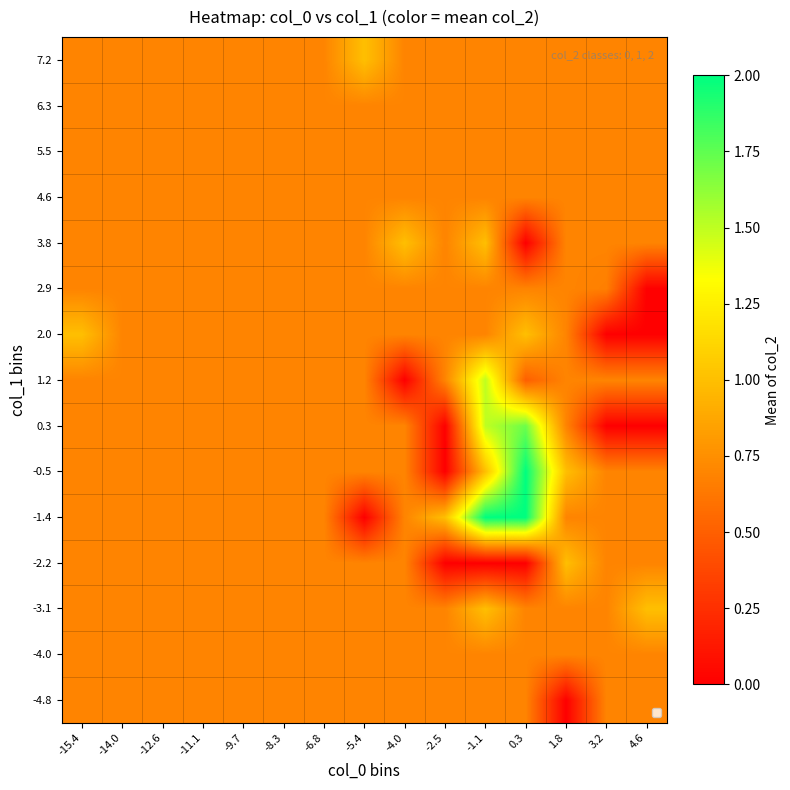

Rank the series at -5.4 from lowest to highest value.

-1.4, -4.8, -4.0, -3.1, -2.2, -0.5, 0.3, 1.2, 2.0, 2.9, 3.8, 4.6, 5.5, 6.3, 7.2